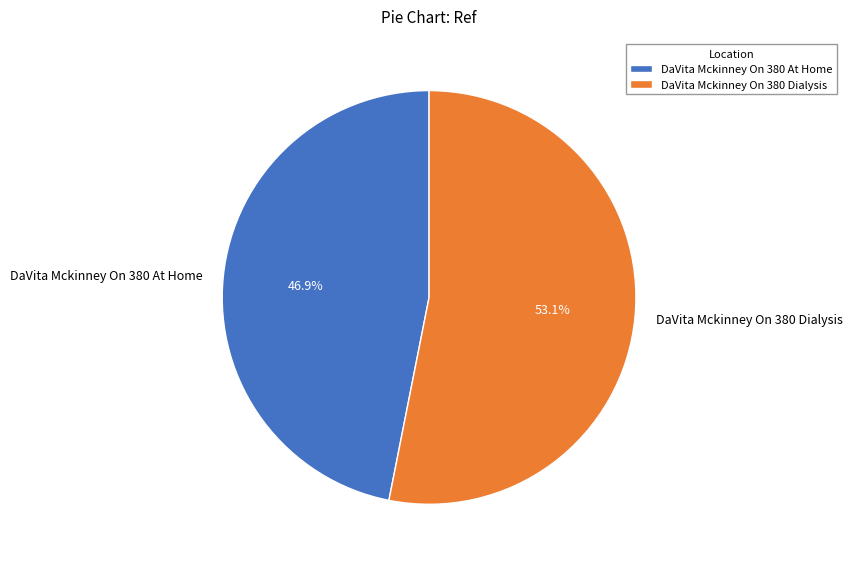

Does DaVita Mckinney On 380 Dialysis represent more than half of the total?

Yes